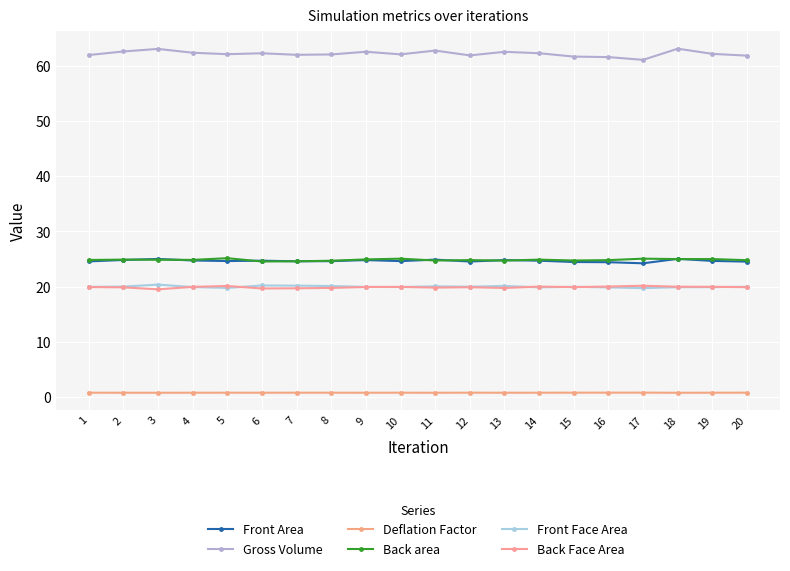

Which has a higher value, 16 or 7?

7